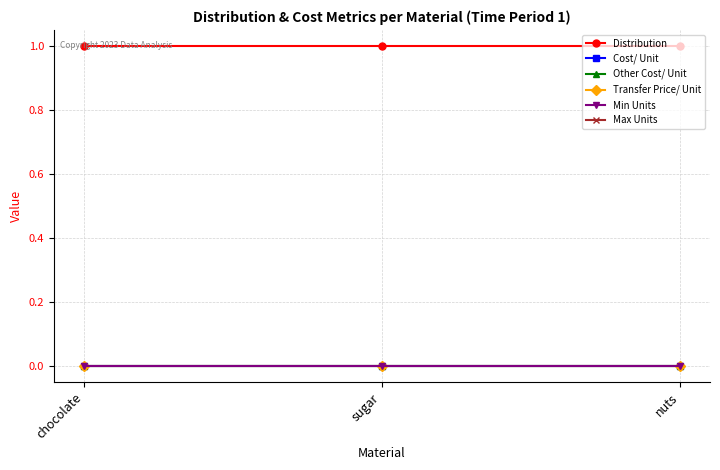

The value of Cost/ Unit at nuts is 0.0. True or false?

True